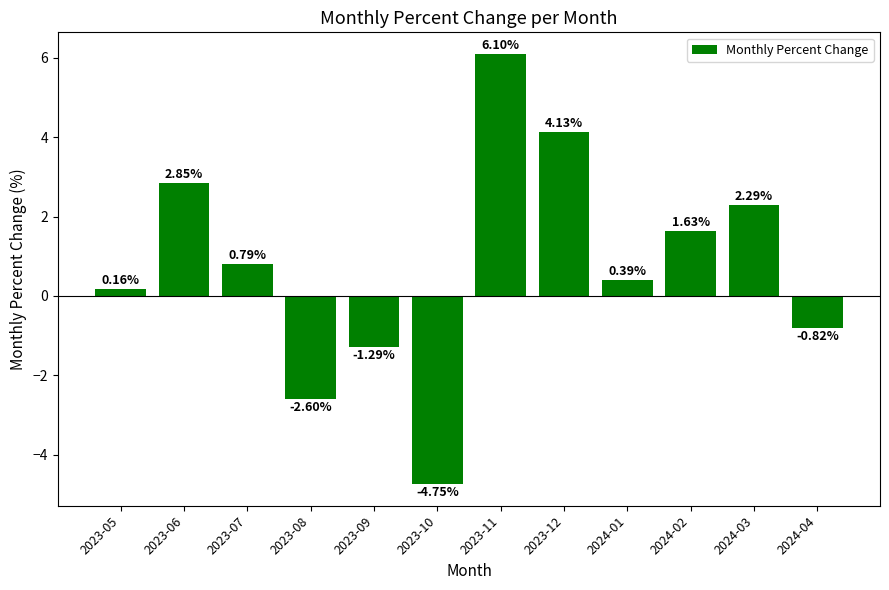

How many values are above zero?

8